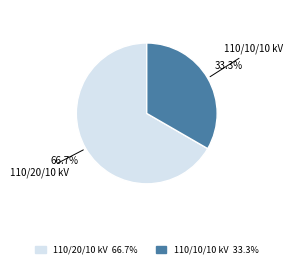

Does any single category account for the majority?

Yes